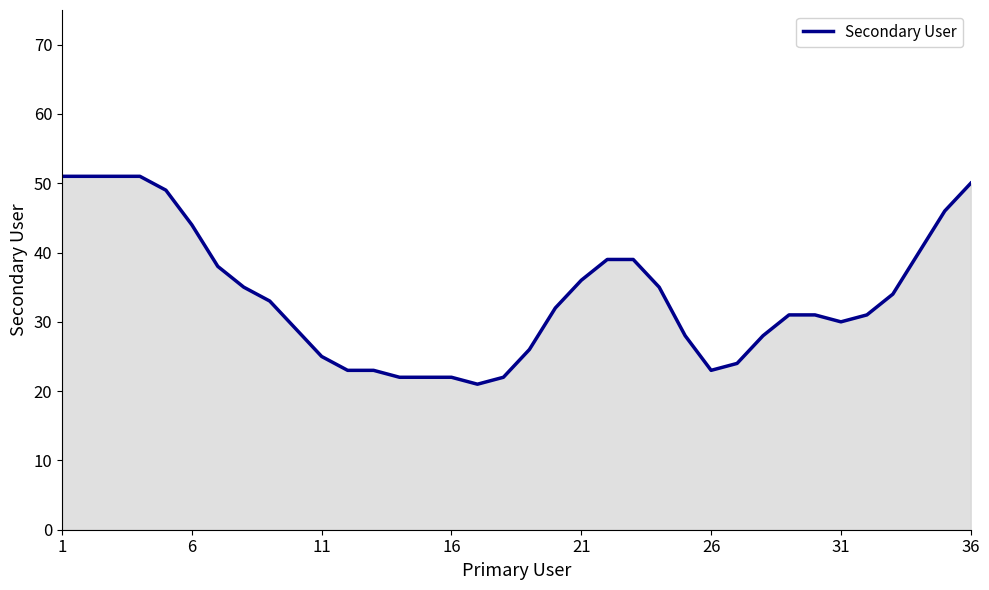

What is the minimum value shown in the chart?

21